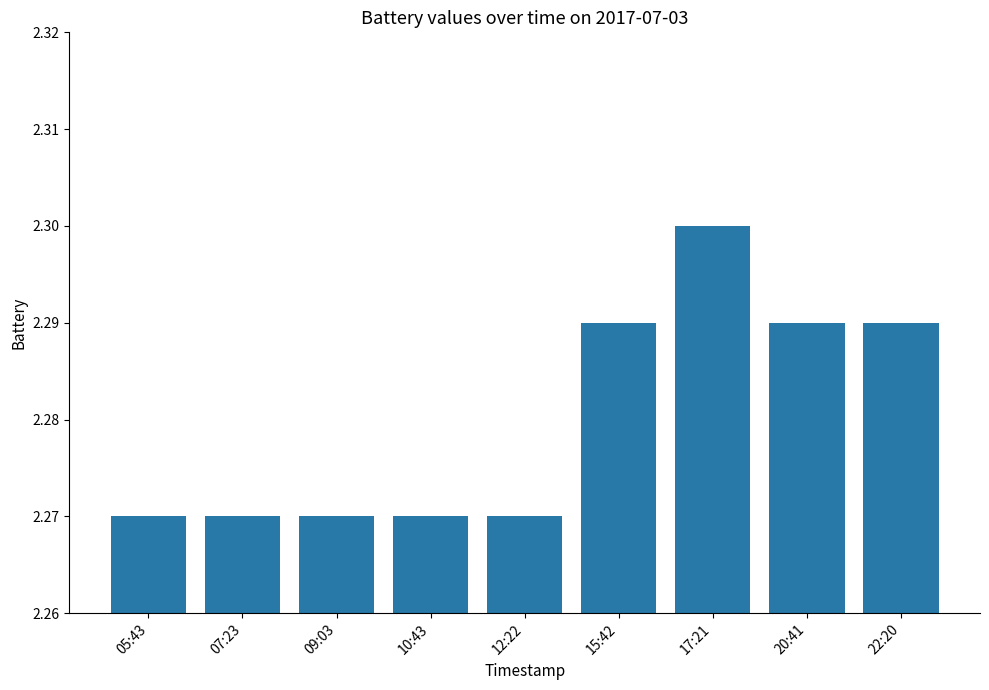

True or false: the data shows 2.3 at 05:43.

True